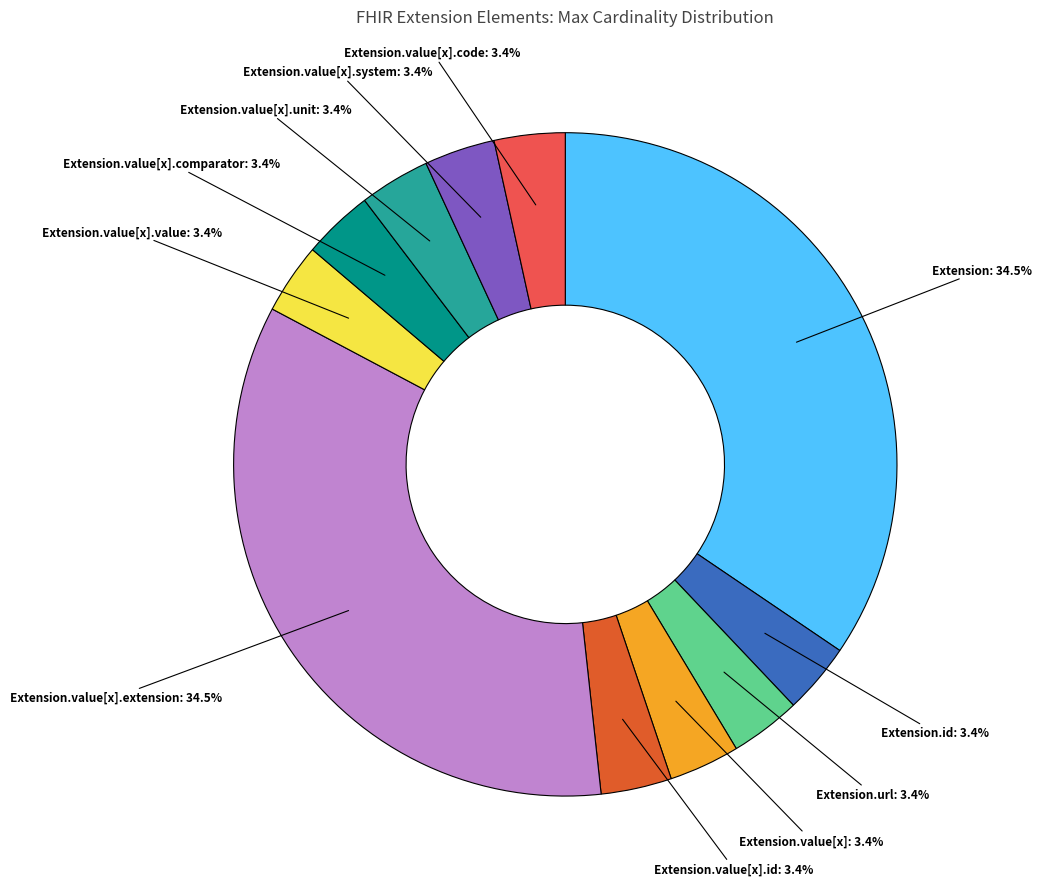

How much of the chart is everything except Extension.value[x]?

96.6%